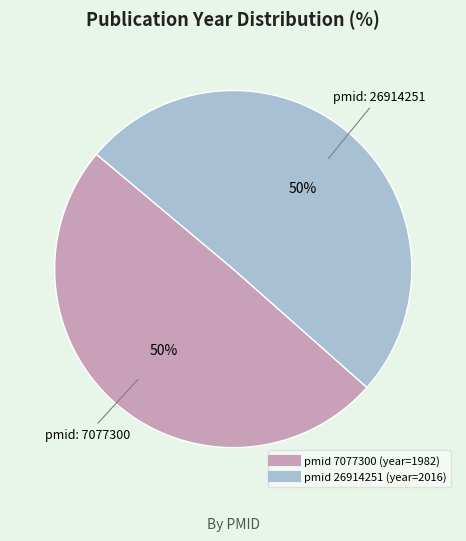

To the nearest percent, what is the average slice percentage?

50%